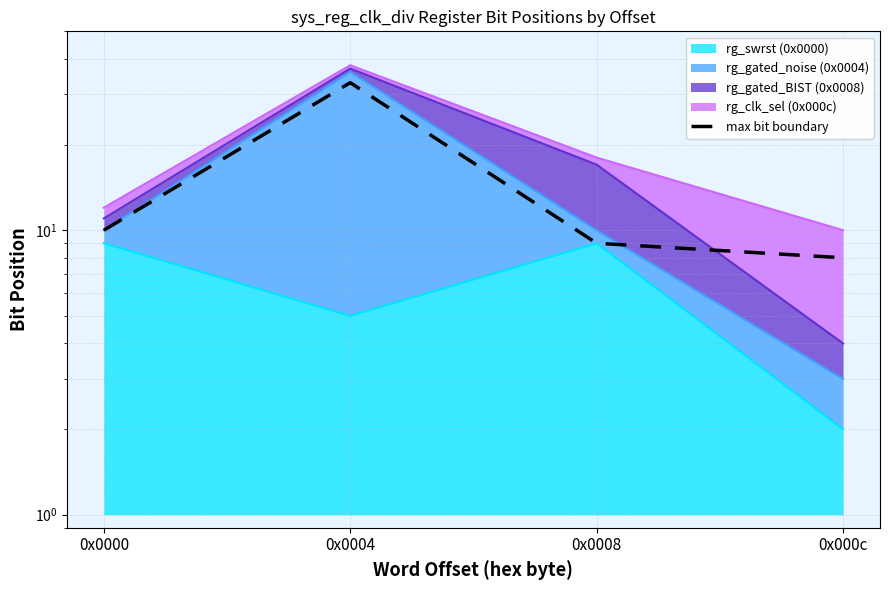

What is the value of the 1st point from the left?

10